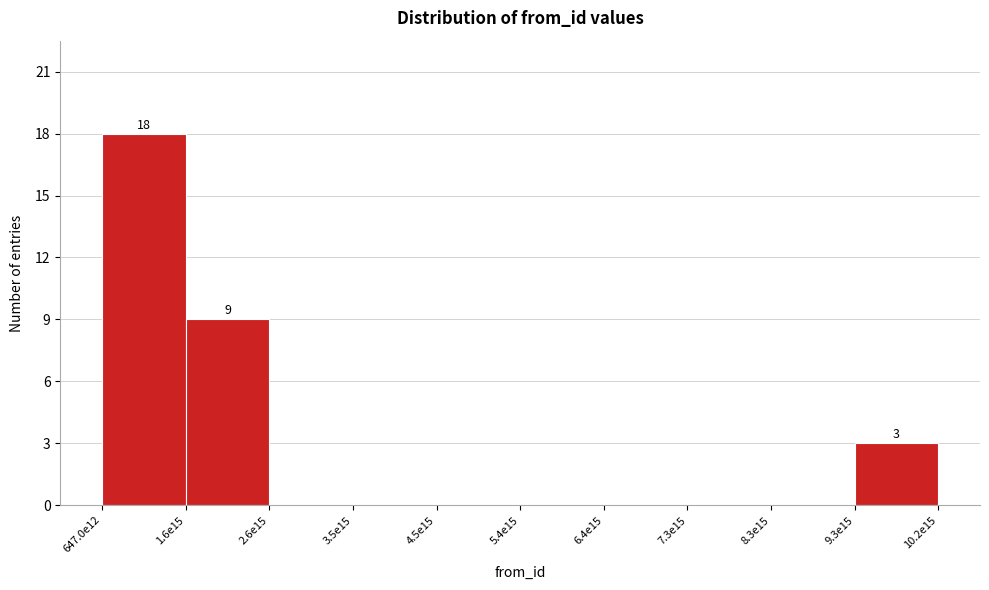

Reading left to right, transcribe all the data shown in this chart.

647.0e12=18	1.6e15=9	2.6e15=0	3.5e15=0	4.5e15=0	5.4e15=0	6.4e15=0	7.3e15=0	8.3e15=0	10.2e15=3